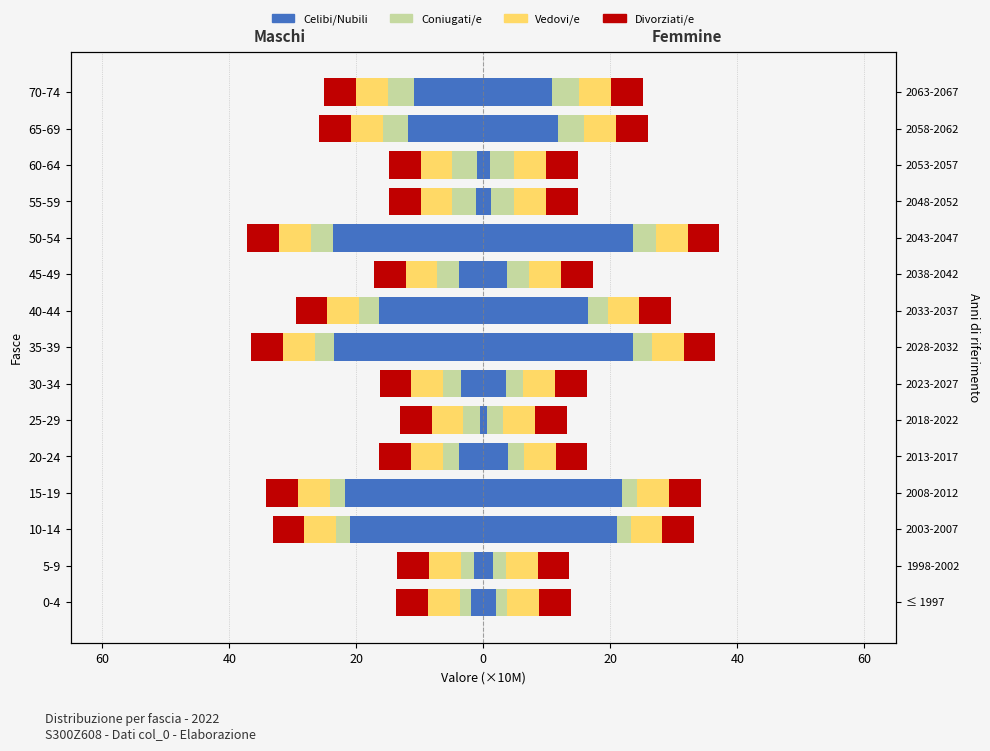

What is the average value of the Celibi/Nubili series?

-9.8